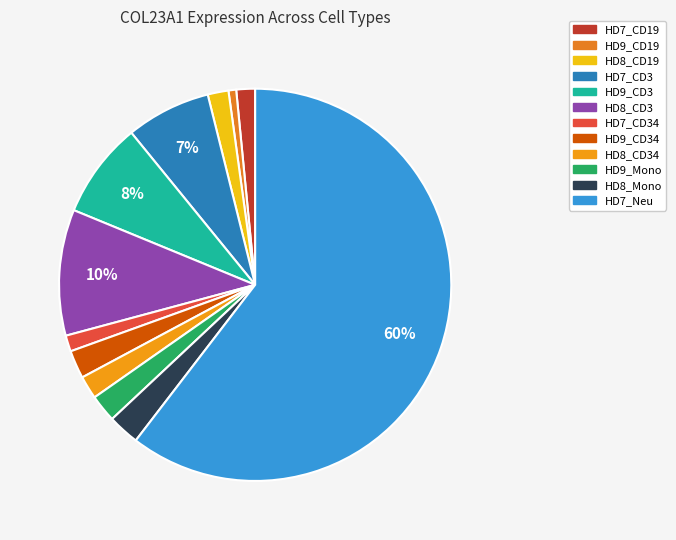

To the nearest percent, what is the difference between the largest and smallest slice percentages?

60%